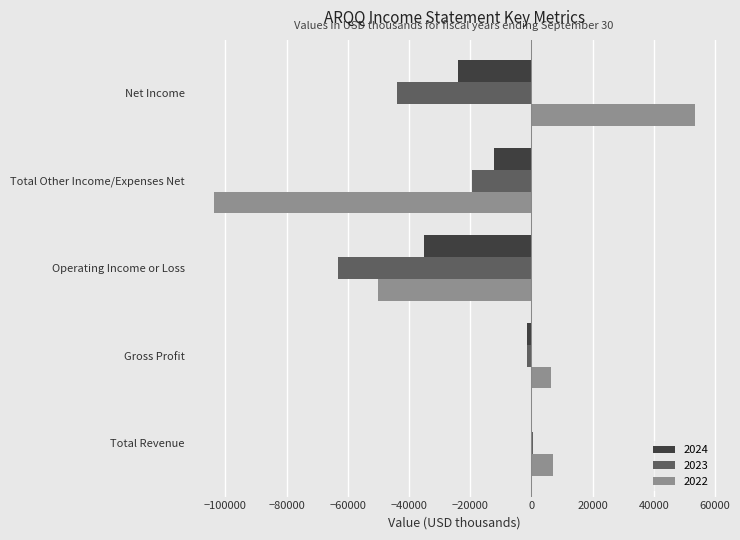

Is the value of 2024 at Net Income greater than the value of 2023 at Operating Income or Loss?

Yes